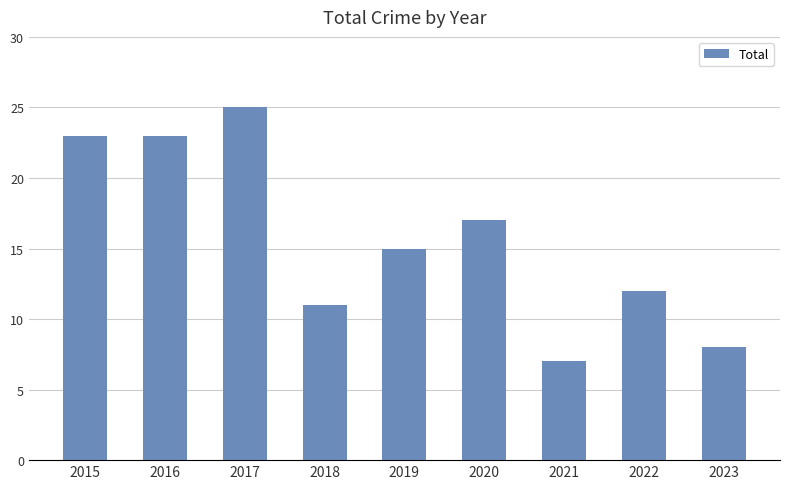

Is it true that the value at 2023 is 10?

False